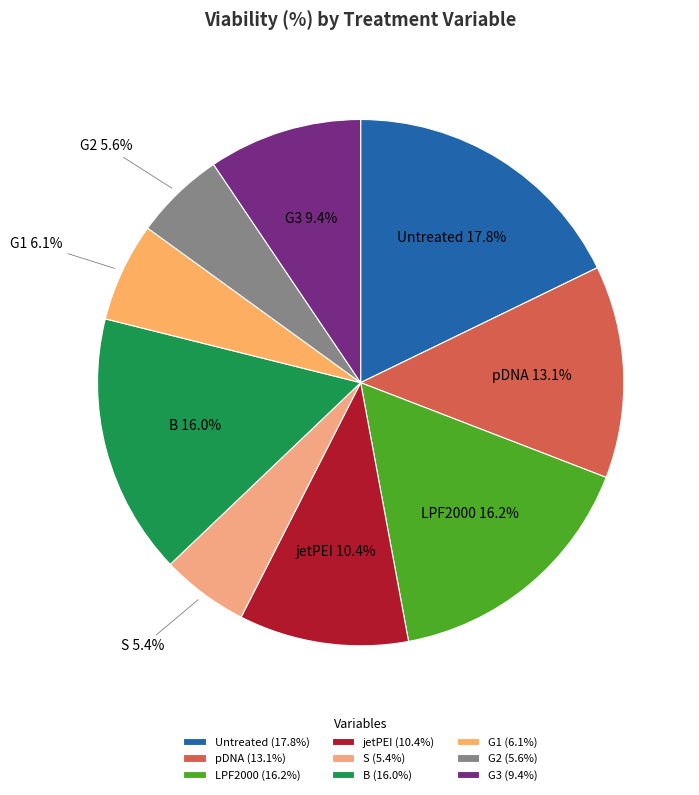

Which has a higher value, LPF2000 or S?

LPF2000